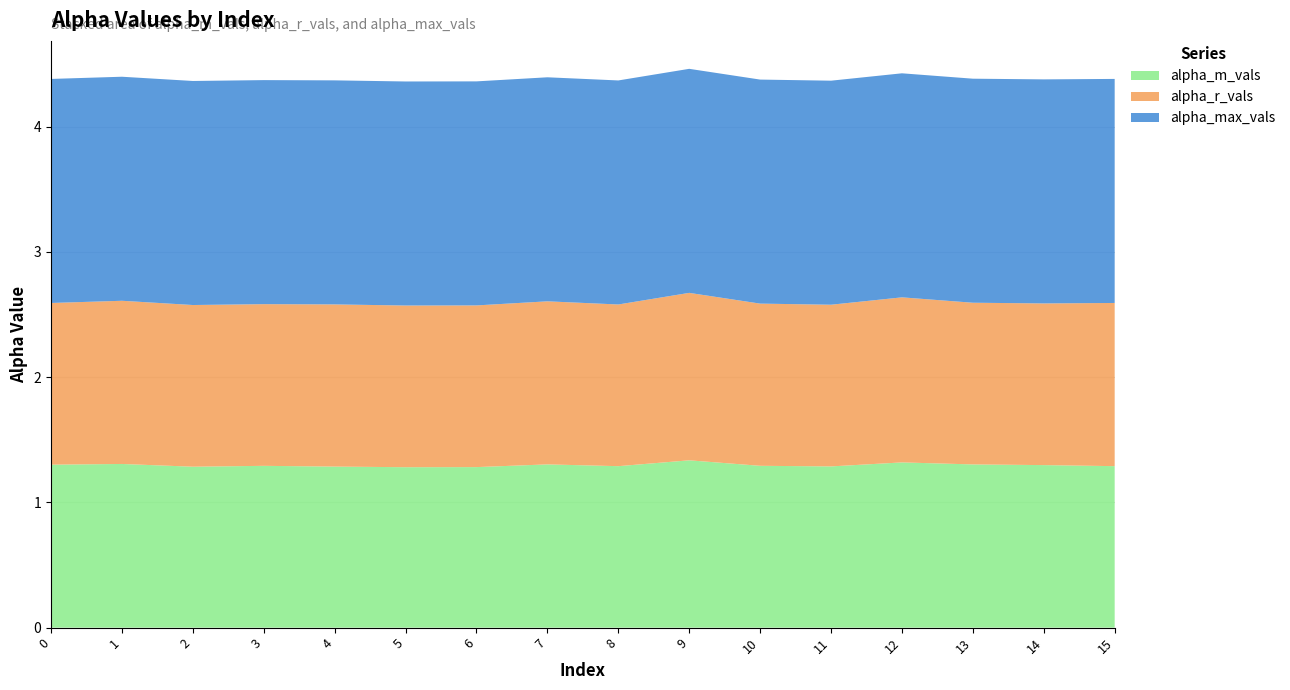

Reading left to right, list all the values displayed in this chart.

alpha_m_vals: 1.3	1.3	1.3	1.3	1.3	1.3	1.3	1.3	1.3	1.3	1.3	1.3	1.3	1.3	1.3	1.3
alpha_r_vals: 1.3	1.3	1.3	1.3	1.3	1.3	1.3	1.3	1.3	1.3	1.3	1.3	1.3	1.3	1.3	1.3
alpha_max_vals: 1.8	1.8	1.8	1.8	1.8	1.8	1.8	1.8	1.8	1.8	1.8	1.8	1.8	1.8	1.8	1.8